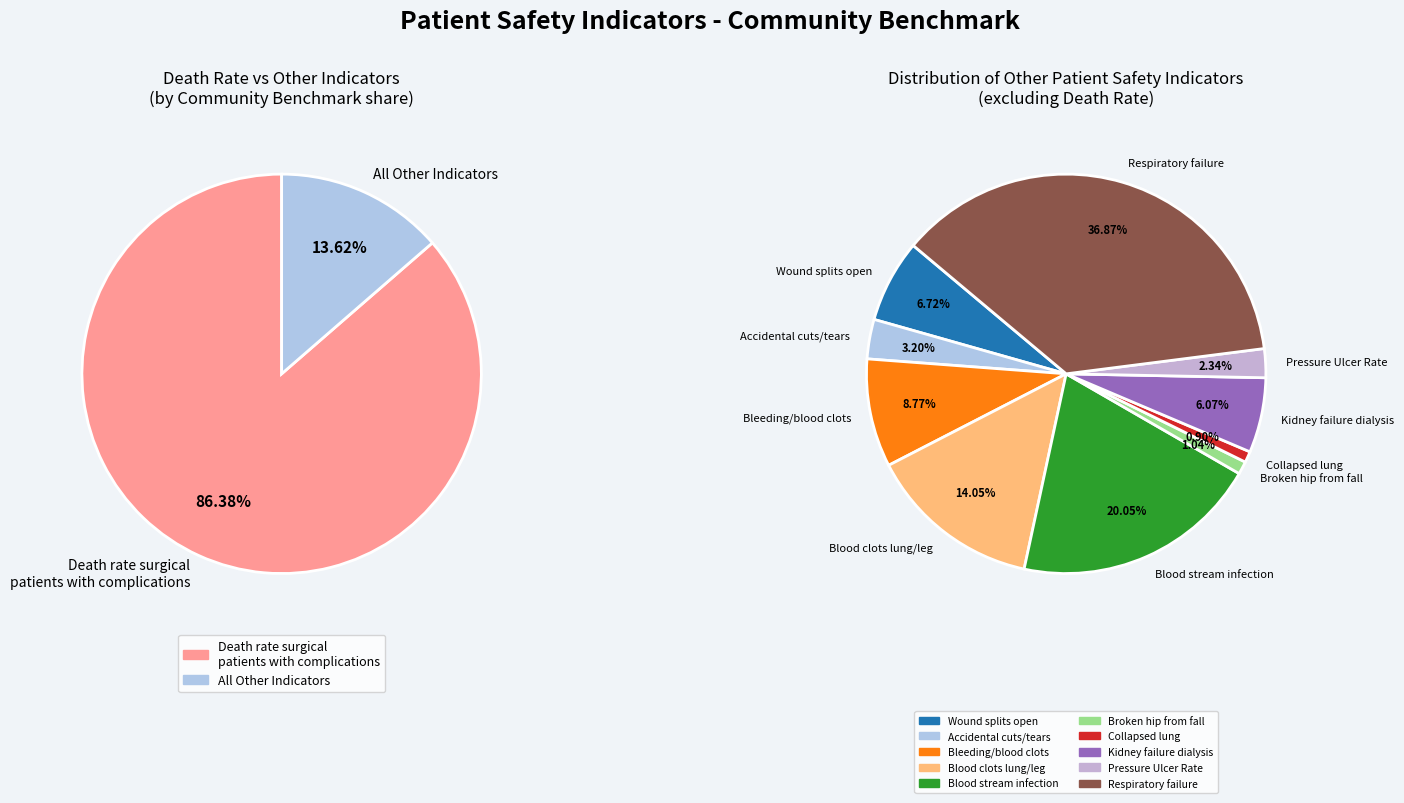

Which category has the smallest portion of the pie?

Collapsed lung that results from medical care